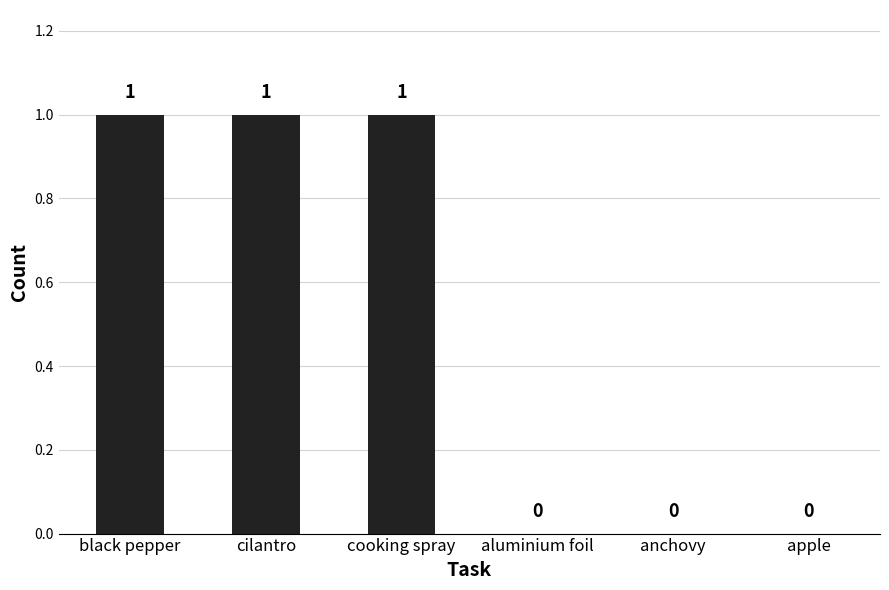

What is the sum of all values?

3